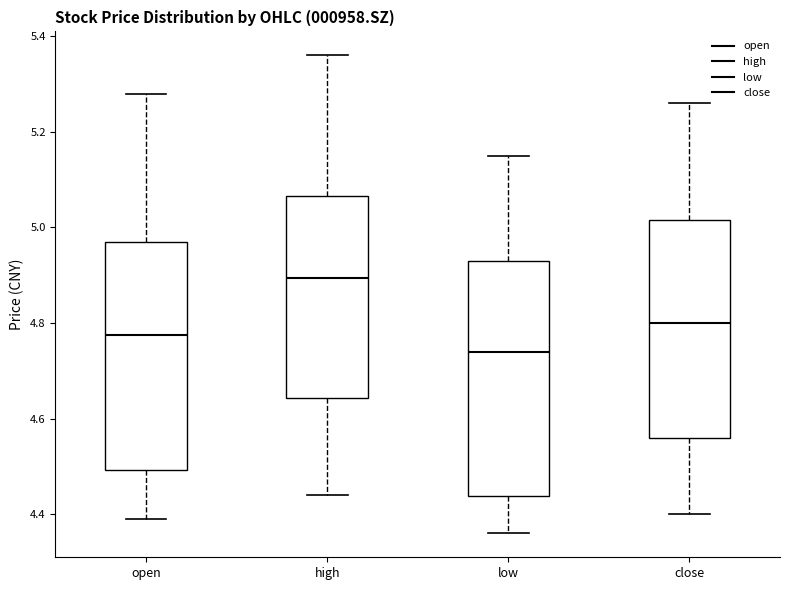

Where does the median line of the box for open sit on the y-axis? The values are not printed on the chart, so give them approximately, as read against the axis.

4.78